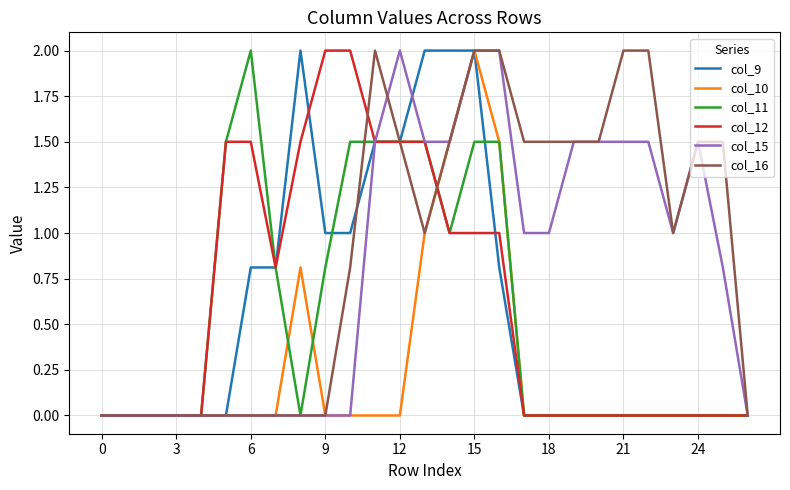

Which series has the largest total across all categories?

col_16